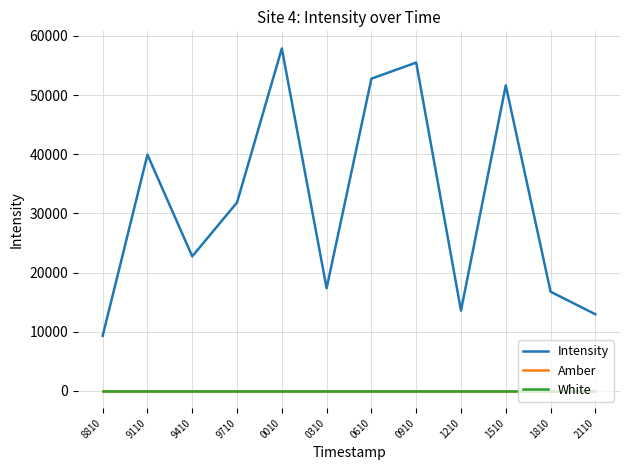

At which category does Intensity reach its first local peak?

9110